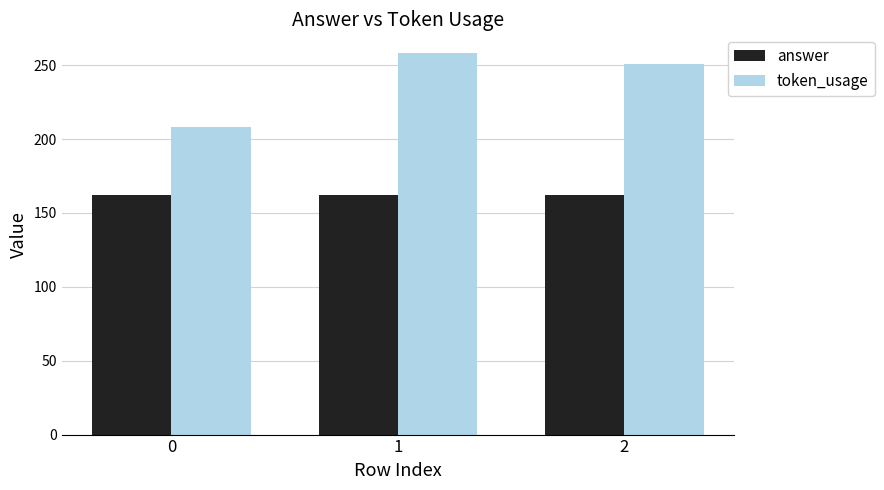

At which category is the sum across all series the highest?

1